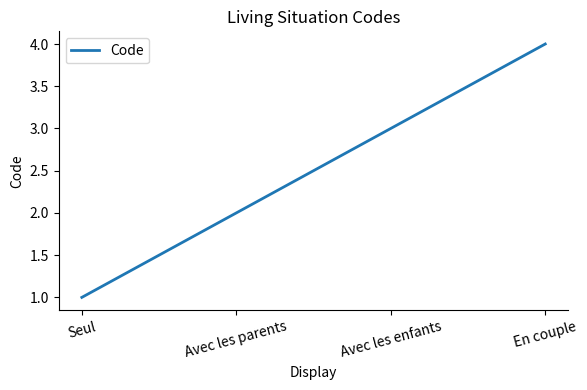

Does the chart display data point markers on the line(s)?

No